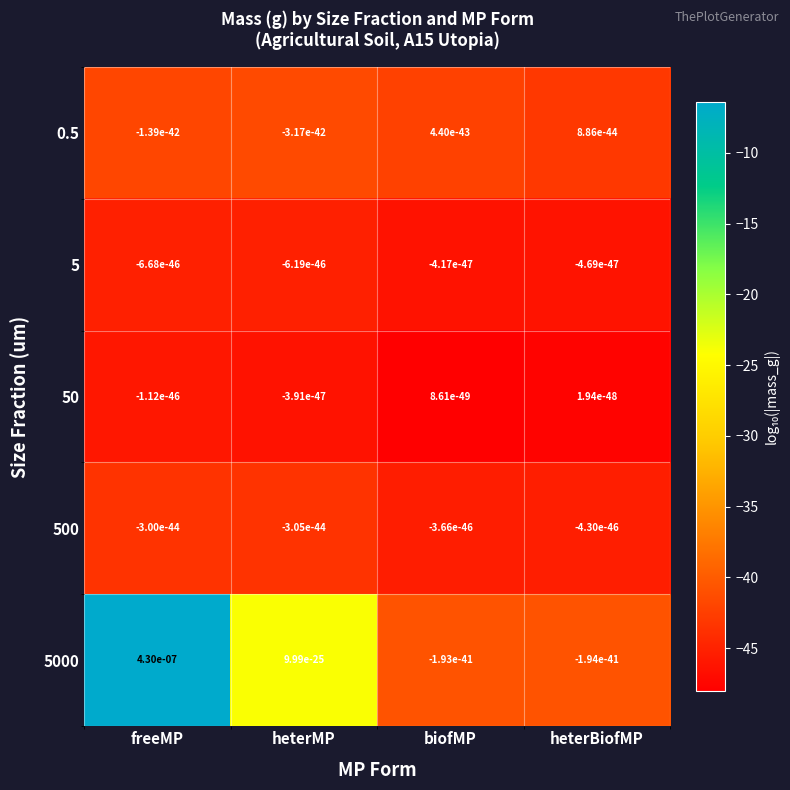

How many distinct data groups are displayed?

5